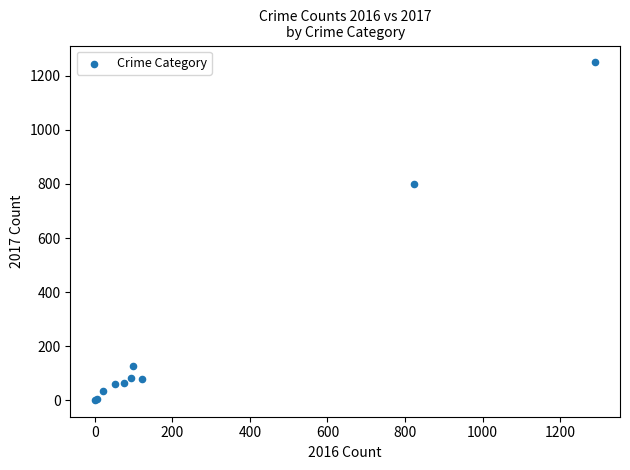

What Y value in the scatter plot is closest to 625?

800